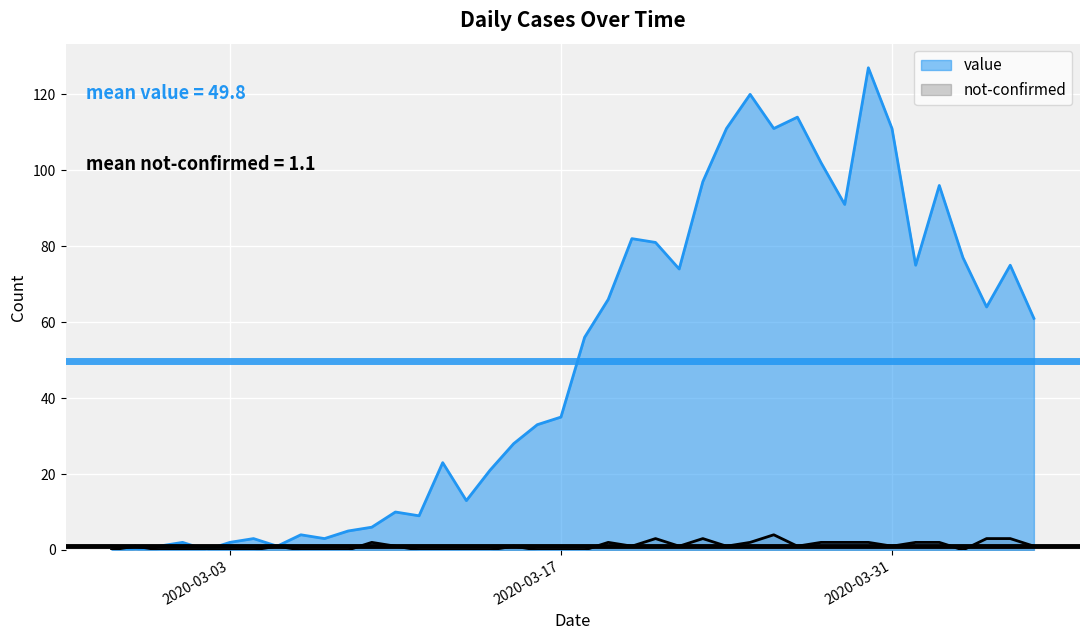

How many distinct data groups are displayed?

2